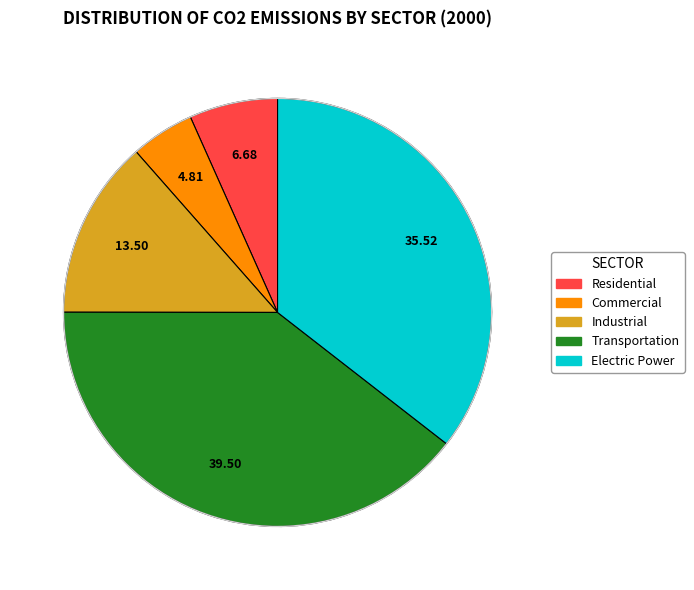

Combined, do Residential and Industrial account for over 50%?

No